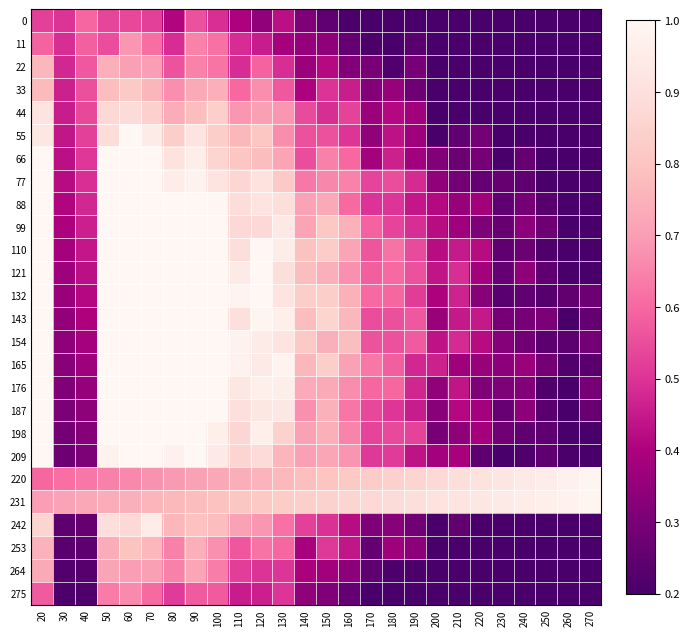

Reading right to left, transcribe all the data shown in this chart.

0: 270=0.2	260=0.2	250=0.2	240=0.2	230=0.2	220=0.2	210=0.2	200=0.2	190=0.2	180=0.2	170=0.2	160=0.2	150=0.2	140=0.3	130=0.4	120=0.3	110=0.4	100=0.5	90=0.6	80=0.4	70=0.5	60=0.5	50=0.5	40=0.6	30=0.5	20=0.5
11: 270=0.2	260=0.2	250=0.2	240=0.2	230=0.2	220=0.2	210=0.2	200=0.2	190=0.2	180=0.2	170=0.2	160=0.3	150=0.3	140=0.4	130=0.4	120=0.5	110=0.5	100=0.6	90=0.6	80=0.5	70=0.6	60=0.7	50=0.5	40=0.6	30=0.5	20=0.6
22: 270=0.2	260=0.2	250=0.2	240=0.2	230=0.2	220=0.2	210=0.2	200=0.2	190=0.3	180=0.2	170=0.3	160=0.3	150=0.4	140=0.4	130=0.5	120=0.6	110=0.5	100=0.6	90=0.6	80=0.6	70=0.7	60=0.7	50=0.7	40=0.6	30=0.5	20=0.8
33: 270=0.2	260=0.2	250=0.2	240=0.2	230=0.2	220=0.2	210=0.2	200=0.2	190=0.3	180=0.4	170=0.3	160=0.5	150=0.5	140=0.4	130=0.6	120=0.7	110=0.6	100=0.7	90=0.7	80=0.7	70=0.8	60=0.8	50=0.8	40=0.6	30=0.5	20=0.8
44: 270=0.2	260=0.2	250=0.2	240=0.2	230=0.2	220=0.2	210=0.2	200=0.2	190=0.4	180=0.4	170=0.4	160=0.5	150=0.5	140=0.5	130=0.7	120=0.7	110=0.7	100=0.8	90=0.8	80=0.7	70=0.8	60=0.9	50=0.9	40=0.5	30=0.5	20=0.9
55: 270=0.2	260=0.2	250=0.2	240=0.2	230=0.2	220=0.3	210=0.2	200=0.2	190=0.4	180=0.4	170=0.3	160=0.5	150=0.6	140=0.6	130=0.7	120=0.8	110=0.8	100=0.8	90=0.9	80=0.8	70=0.9	60=1.0	50=0.9	40=0.5	30=0.4	20=0.9
66: 270=0.2	260=0.2	250=0.2	240=0.3	230=0.2	220=0.3	210=0.3	200=0.3	190=0.4	180=0.5	170=0.4	160=0.6	150=0.6	140=0.5	130=0.7	120=0.8	110=0.8	100=0.9	90=1.0	80=0.9	70=1.0	60=1.0	50=1.0	40=0.5	30=0.4	20=1.0
77: 270=0.2	260=0.2	250=0.2	240=0.2	230=0.3	220=0.3	210=0.3	200=0.3	190=0.5	180=0.5	170=0.5	160=0.6	150=0.7	140=0.6	130=0.8	120=0.9	110=0.9	100=0.9	90=1.0	80=1.0	70=1.0	60=1.0	50=1.0	40=0.5	30=0.4	20=1.0
88: 270=0.2	260=0.2	250=0.2	240=0.3	230=0.2	220=0.4	210=0.4	200=0.4	190=0.4	180=0.5	170=0.5	160=0.6	150=0.7	140=0.7	130=0.9	120=0.9	110=0.9	100=1.0	90=1.0	80=1.0	70=1.0	60=1.0	50=1.0	40=0.5	30=0.4	20=1.0
99: 270=0.2	260=0.2	250=0.3	240=0.3	230=0.3	220=0.3	210=0.4	200=0.4	190=0.5	180=0.5	170=0.6	160=0.7	150=0.8	140=0.7	130=0.9	120=0.9	110=0.9	100=1.0	90=1.0	80=1.0	70=1.0	60=1.0	50=1.0	40=0.5	30=0.4	20=1.0
110: 270=0.2	260=0.2	250=0.2	240=0.3	230=0.2	220=0.4	210=0.5	200=0.4	190=0.5	180=0.6	170=0.6	160=0.7	150=0.8	140=0.8	130=1.0	120=1.0	110=0.9	100=1.0	90=1.0	80=1.0	70=1.0	60=1.0	50=1.0	40=0.4	30=0.4	20=1.0
121: 270=0.2	260=0.2	250=0.2	240=0.3	230=0.3	220=0.4	210=0.5	200=0.4	190=0.6	180=0.6	170=0.6	160=0.7	150=0.7	140=0.8	130=0.9	120=1.0	110=0.9	100=1.0	90=1.0	80=1.0	70=1.0	60=1.0	50=1.0	40=0.4	30=0.4	20=1.0
132: 270=0.3	260=0.3	250=0.2	240=0.3	230=0.2	220=0.3	210=0.5	200=0.4	190=0.5	180=0.6	170=0.6	160=0.7	150=0.8	140=0.8	130=0.9	120=1.0	110=1.0	100=1.0	90=1.0	80=1.0	70=1.0	60=1.0	50=1.0	40=0.4	30=0.4	20=1.0
143: 270=0.3	260=0.2	250=0.3	240=0.3	230=0.3	220=0.4	210=0.4	200=0.4	190=0.6	180=0.6	170=0.5	160=0.8	150=0.9	140=0.8	130=1.0	120=1.0	110=0.9	100=1.0	90=1.0	80=1.0	70=1.0	60=1.0	50=1.0	40=0.4	30=0.3	20=1.0
154: 270=0.3	260=0.2	250=0.2	240=0.3	230=0.3	220=0.4	210=0.5	200=0.4	190=0.6	180=0.6	170=0.6	160=0.8	150=0.7	140=0.8	130=0.9	120=0.9	110=1.0	100=1.0	90=1.0	80=1.0	70=1.0	60=1.0	50=1.0	40=0.4	30=0.3	20=1.0
165: 270=0.2	260=0.2	250=0.3	240=0.4	230=0.3	220=0.4	210=0.4	200=0.5	190=0.5	180=0.6	170=0.6	160=0.7	150=0.8	140=0.8	130=1.0	120=0.9	110=1.0	100=1.0	90=1.0	80=1.0	70=1.0	60=1.0	50=1.0	40=0.4	30=0.3	20=1.0
176: 270=0.3	260=0.2	250=0.2	240=0.3	230=0.3	220=0.3	210=0.4	200=0.3	190=0.5	180=0.6	170=0.6	160=0.7	150=0.7	140=0.7	130=1.0	120=1.0	110=0.9	100=1.0	90=1.0	80=1.0	70=1.0	60=1.0	50=1.0	40=0.4	30=0.3	20=1.0
187: 270=0.3	260=0.2	250=0.2	240=0.3	230=0.3	220=0.4	210=0.4	200=0.3	190=0.5	180=0.5	170=0.5	160=0.6	150=0.7	140=0.7	130=0.9	120=0.9	110=0.9	100=1.0	90=1.0	80=1.0	70=1.0	60=1.0	50=1.0	40=0.3	30=0.3	20=1.0
198: 270=0.2	260=0.2	250=0.2	240=0.2	230=0.3	220=0.4	210=0.3	200=0.3	190=0.5	180=0.5	170=0.5	160=0.7	150=0.7	140=0.7	130=0.8	120=1.0	110=0.9	100=1.0	90=1.0	80=1.0	70=1.0	60=1.0	50=1.0	40=0.3	30=0.3	20=1.0
209: 270=0.2	260=0.2	250=0.2	240=0.2	230=0.2	220=0.2	210=0.4	200=0.4	190=0.4	180=0.5	170=0.5	160=0.7	150=0.7	140=0.7	130=0.8	120=0.9	110=0.9	100=0.9	90=1.0	80=1.0	70=1.0	60=1.0	50=1.0	40=0.3	30=0.3	20=1.0
220: 270=1.0	260=1.0	250=1.0	240=0.9	230=0.9	220=0.9	210=0.9	200=0.9	190=0.9	180=0.8	170=0.8	160=0.8	150=0.8	140=0.8	130=0.8	120=0.8	110=0.7	100=0.7	90=0.7	80=0.7	70=0.7	60=0.7	50=0.6	40=0.6	30=0.6	20=0.6
231: 270=1.0	260=1.0	250=1.0	240=1.0	230=0.9	220=0.9	210=0.9	200=0.9	190=0.9	180=0.9	170=0.9	160=0.9	150=0.8	140=0.8	130=0.8	120=0.8	110=0.8	100=0.8	90=0.8	80=0.8	70=0.8	60=0.7	50=0.7	40=0.7	30=0.7	20=0.7
242: 270=0.2	260=0.2	250=0.2	240=0.2	230=0.2	220=0.2	210=0.3	200=0.2	190=0.3	180=0.3	170=0.3	160=0.4	150=0.5	140=0.5	130=0.6	120=0.7	110=0.7	100=0.8	90=0.8	80=0.8	70=1.0	60=0.9	50=0.9	40=0.3	30=0.2	20=0.9
253: 270=0.2	260=0.2	250=0.2	240=0.2	230=0.2	220=0.2	210=0.2	200=0.2	190=0.3	180=0.4	170=0.3	160=0.4	150=0.5	140=0.4	130=0.6	120=0.6	110=0.6	100=0.7	90=0.7	80=0.6	70=0.8	60=0.8	50=0.7	40=0.2	30=0.2	20=0.8
264: 270=0.2	260=0.2	250=0.2	240=0.2	230=0.2	220=0.2	210=0.2	200=0.2	190=0.2	180=0.2	170=0.2	160=0.3	150=0.4	140=0.4	130=0.5	120=0.5	110=0.5	100=0.6	90=0.7	80=0.6	70=0.7	60=0.7	50=0.7	40=0.2	30=0.2	20=0.7
275: 270=0.2	260=0.2	250=0.2	240=0.2	230=0.2	220=0.2	210=0.2	200=0.2	190=0.2	180=0.2	170=0.2	160=0.3	150=0.3	140=0.3	130=0.5	120=0.5	110=0.5	100=0.6	90=0.6	80=0.5	70=0.6	60=0.7	50=0.6	40=0.2	30=0.2	20=0.6